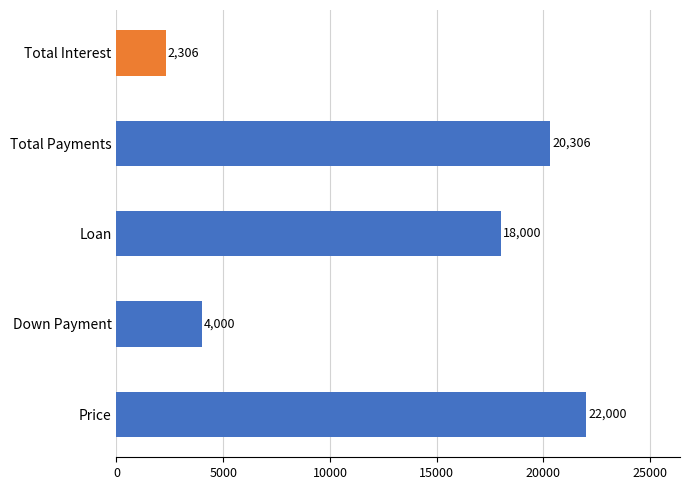

What is the difference between the maximum and second lowest values?

18000.0